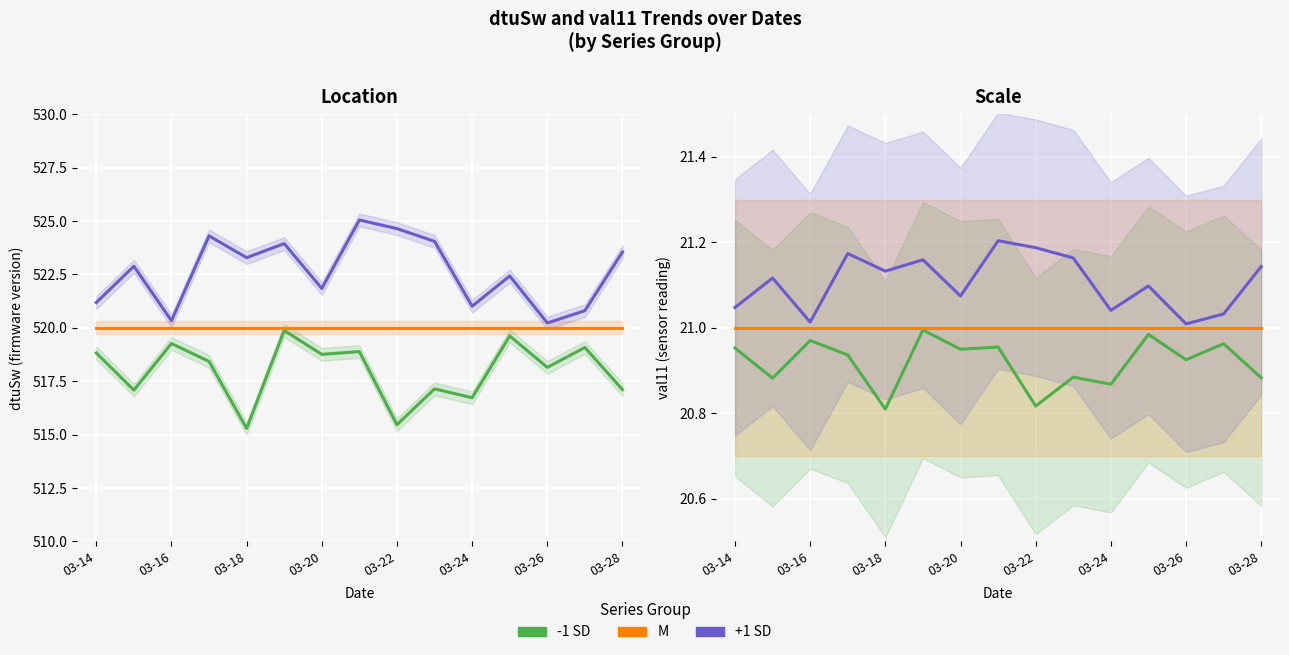

Reading right to left, transcribe all the data shown in this chart.

-1 SD: 20.9	21.0	20.9	21.0	20.9	20.9	20.8	21.0	20.9	21.0	20.8	20.9	21.0	20.9	21.0
M: 21.0	21.0	21.0	21.0	21.0	21.0	21.0	21.0	21.0	21.0	21.0	21.0	21.0	21.0	21.0
+1 SD: 21.1	21.0	21.0	21.1	21.0	21.2	21.2	21.2	21.1	21.2	21.1	21.2	21.0	21.1	21.0